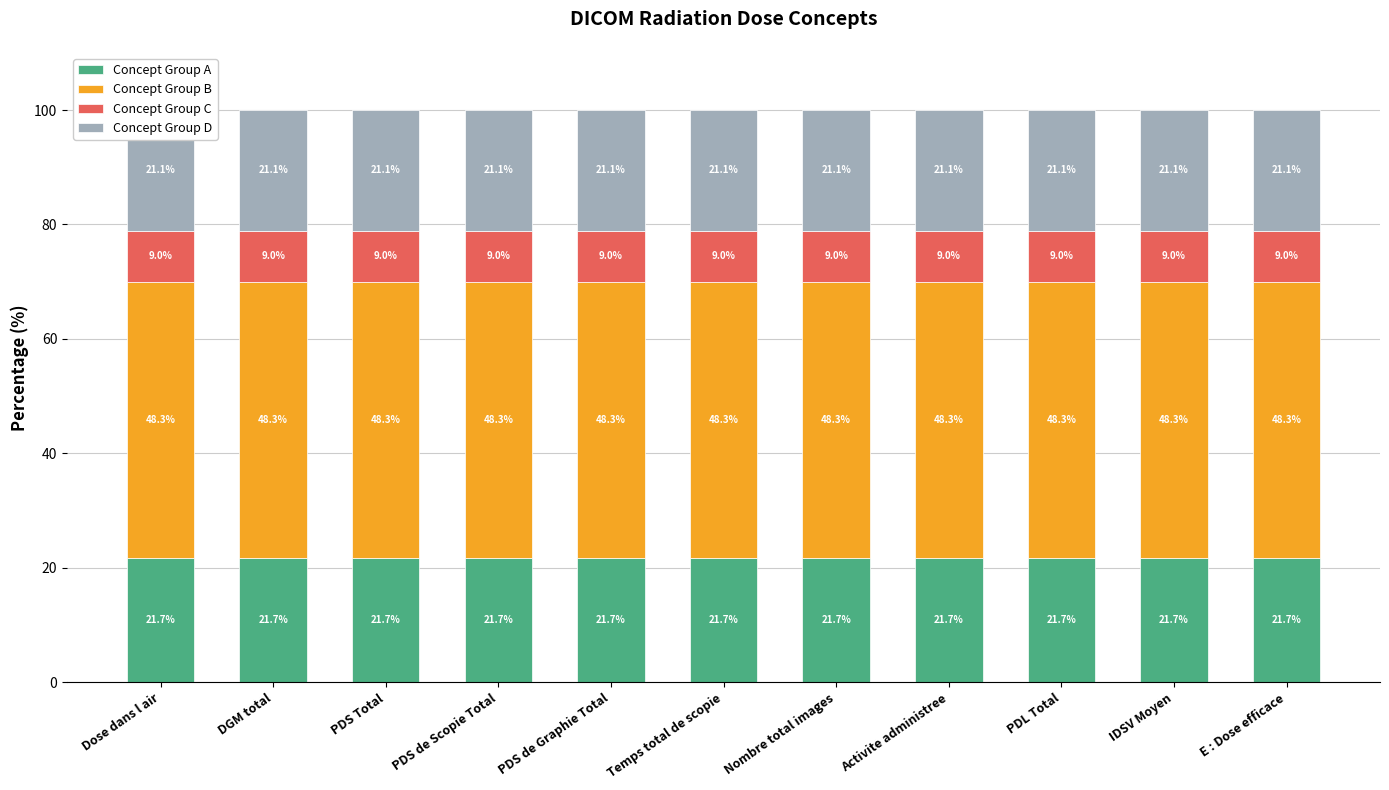

What is the spread (max minus min) of values at Dose dans l air?

39.3